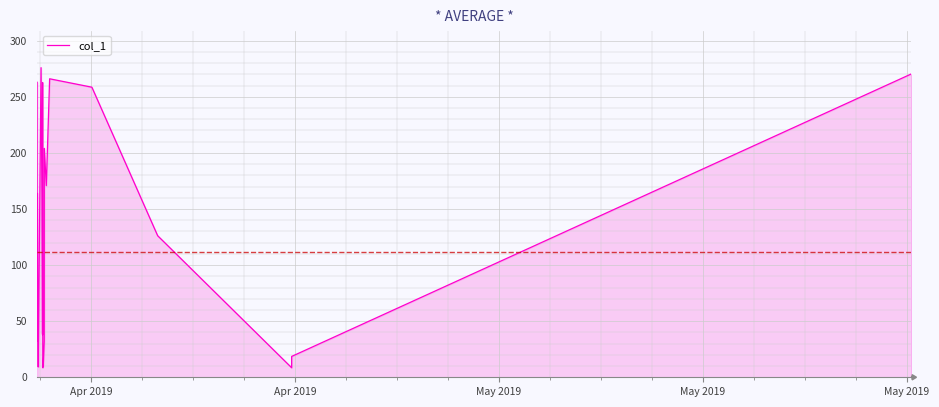

What is the greatest value displayed?

276.0